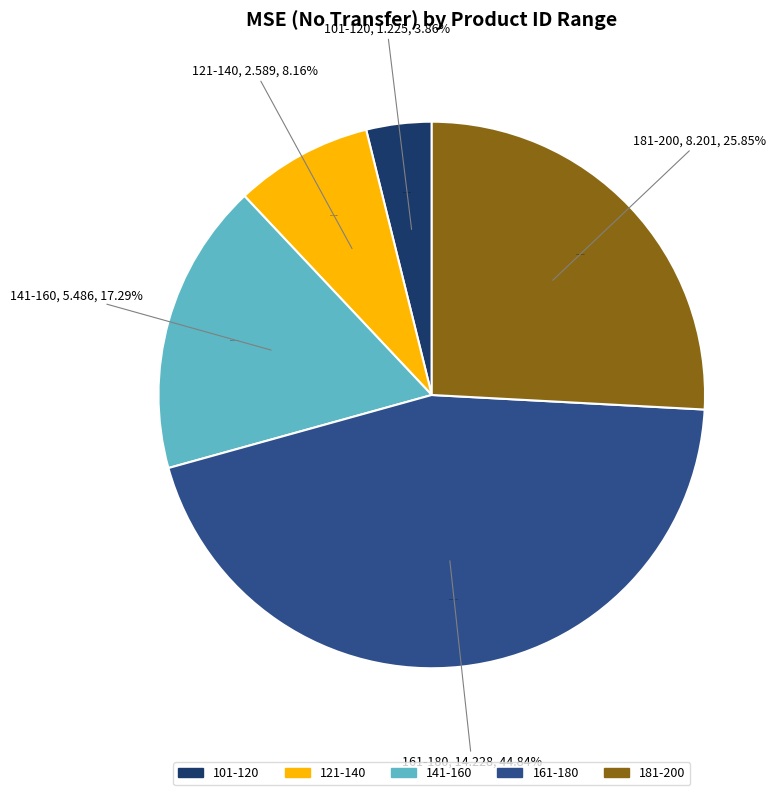

What percentage is the 101-120 slice, to the nearest percent?

4%